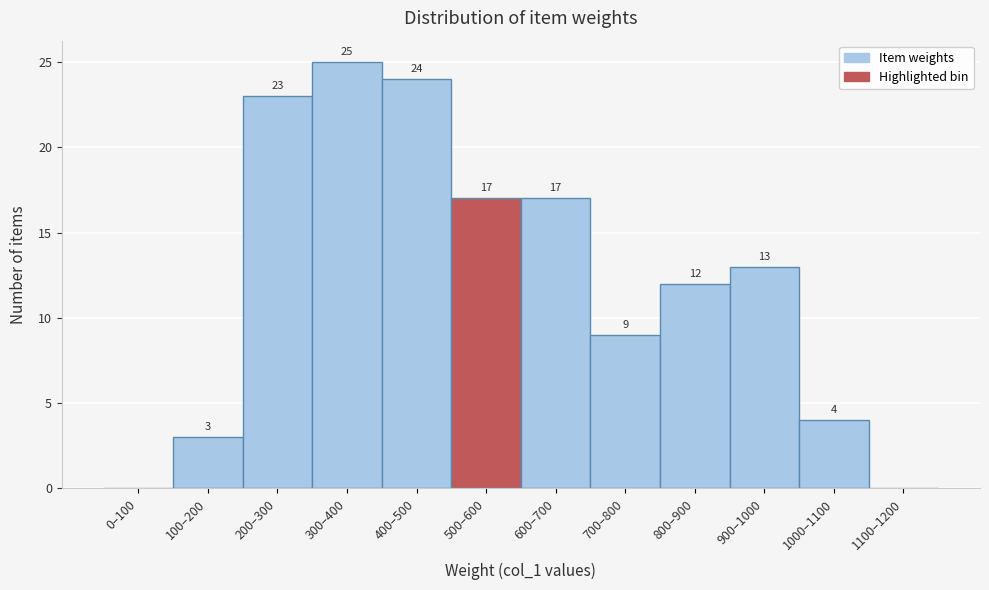

Reading left to right, list all the values displayed in this chart.

0–100=0	100–200=3	200–300=23	300–400=25	400–500=24	500–600=17	600–700=17	700–800=9	800–900=12	900–1000=13	1000–1100=4	1100–1200=0